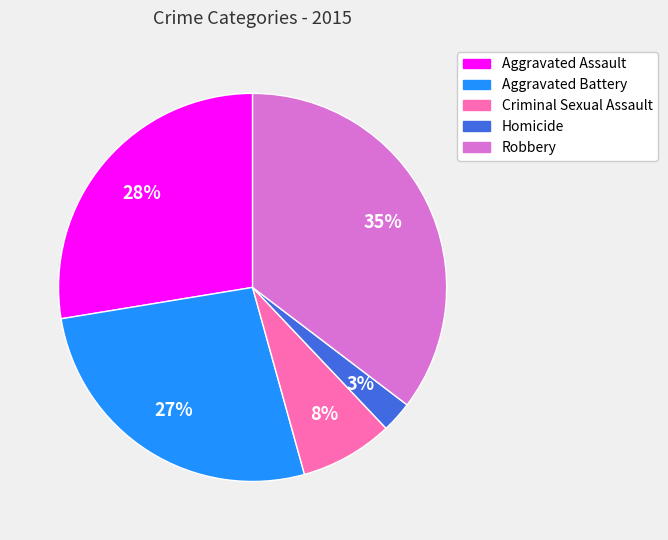

Approximately how many times larger is the value at Aggravated Battery compared to Criminal Sexual Assault?

3.4